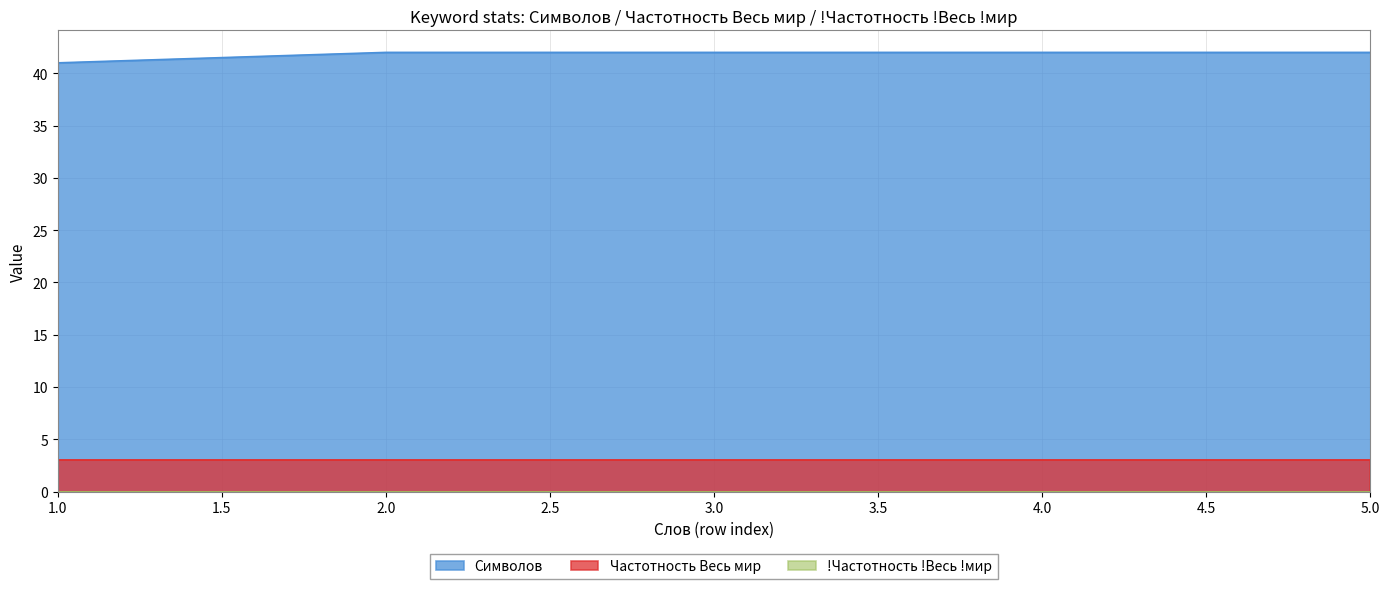

Which series has the largest total across all categories?

Символов